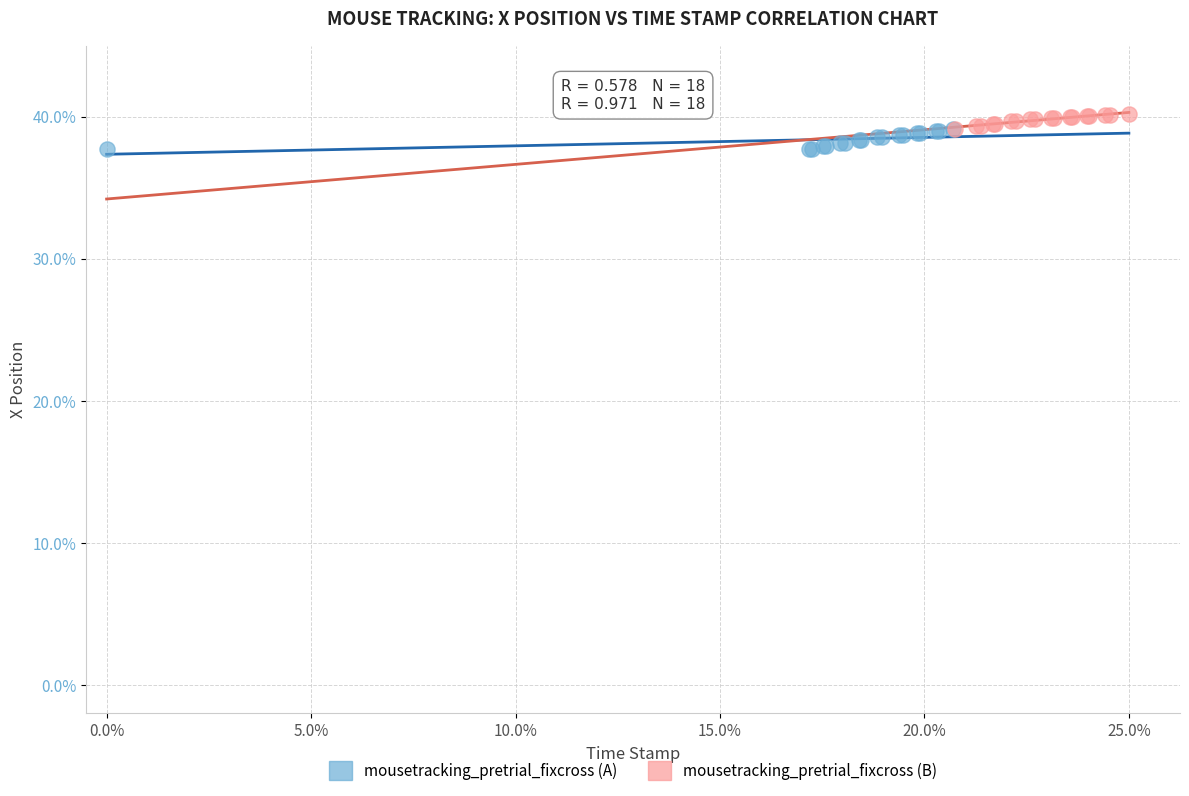

Which series has the widest spread of Y values?

mousetracking_pretrial_fixcross (A)